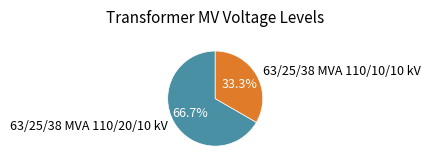

What is the majority slice?

63/25/38 MVA 110/20/10 kV